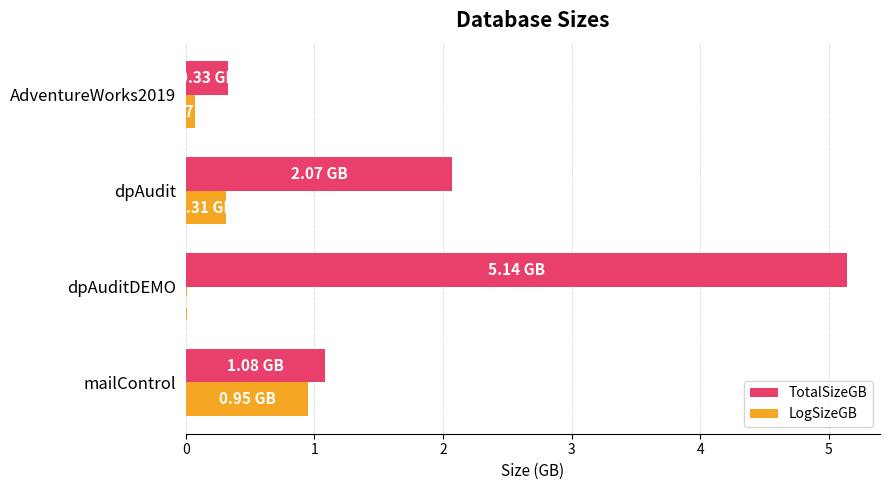

Which series changed the most between dpAudit and AdventureWorks2019?

TotalSizeGB